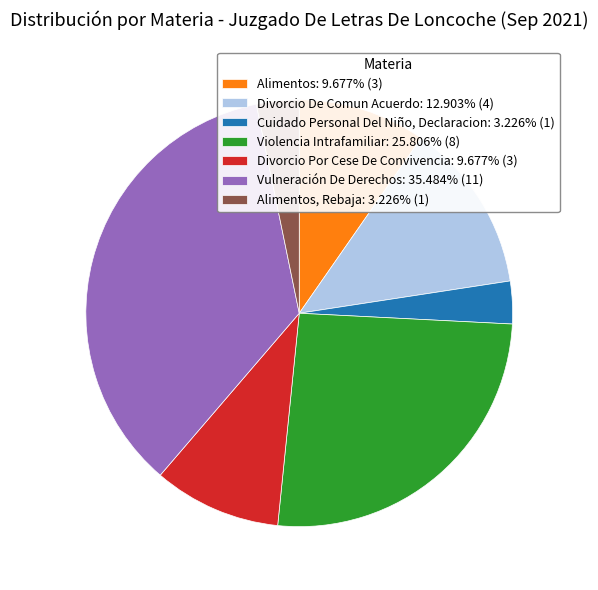

What is the ratio of the value at Alimentos: 9.677% (3) to the value at Vulneración De Derechos: 35.484% (11)?

0.3